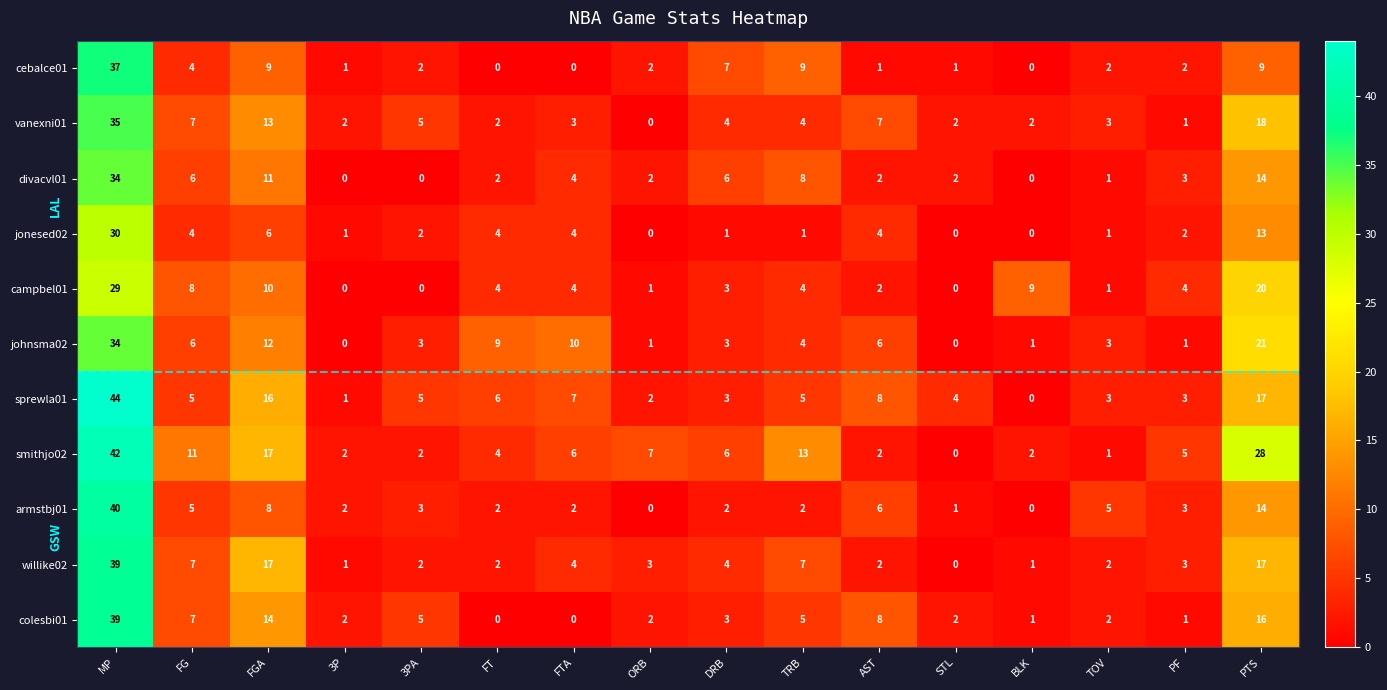

What is the difference between the maximum and second lowest values in the smithjo02 series?

41